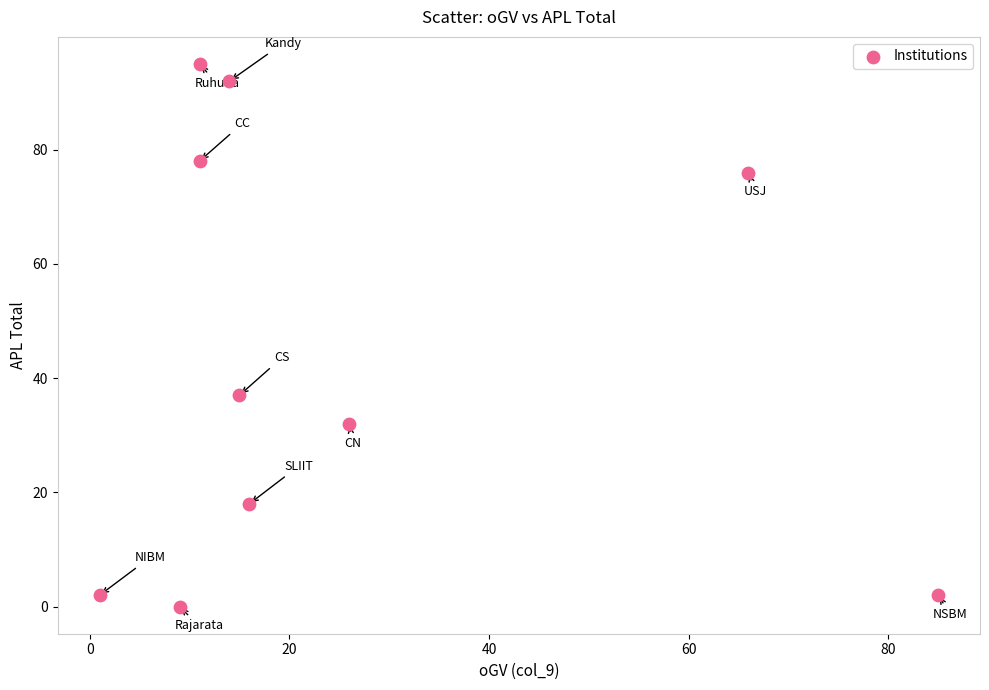

What is the average X value?

25